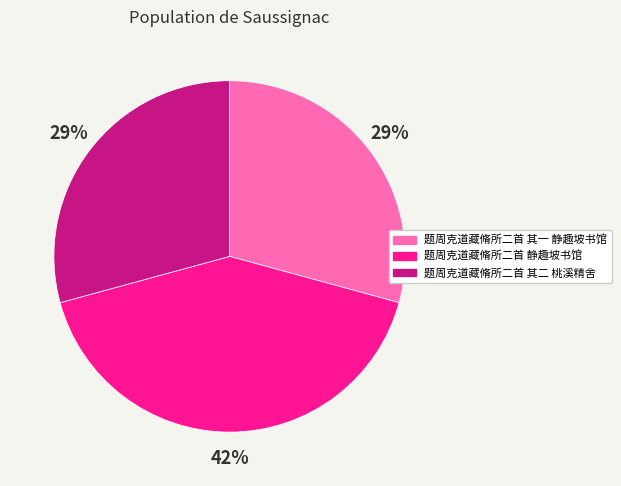

The 题周克道藏脩所二首 静趣坡书馆 slice represents 42% of the pie. True or false?

True